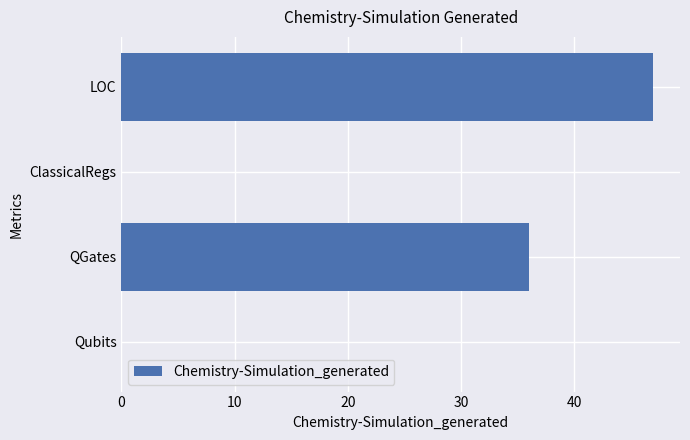

The value at ClassicalRegs is 0. True or false?

True